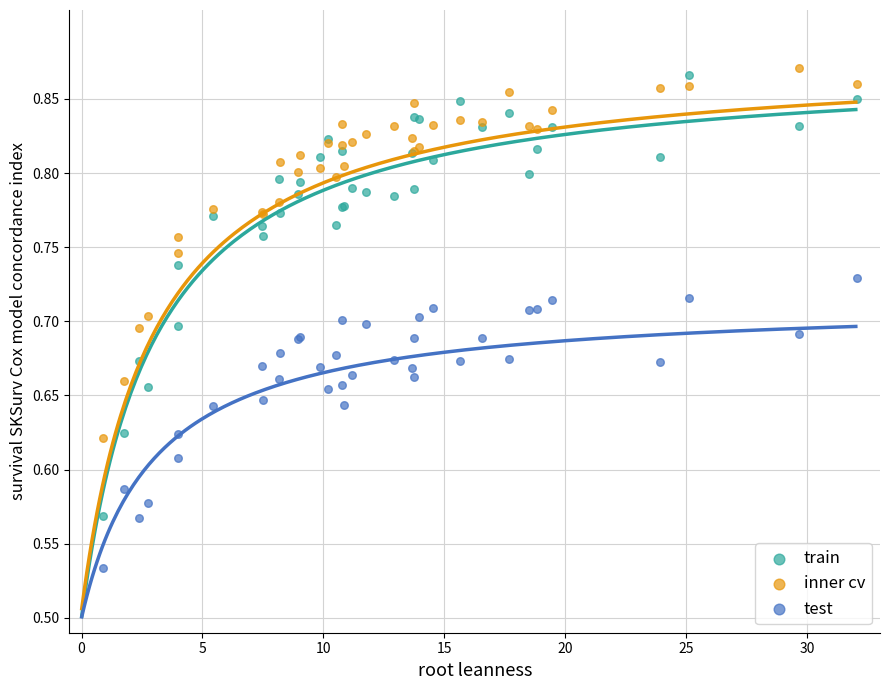

Which series reaches the minimum Y coordinate?

test